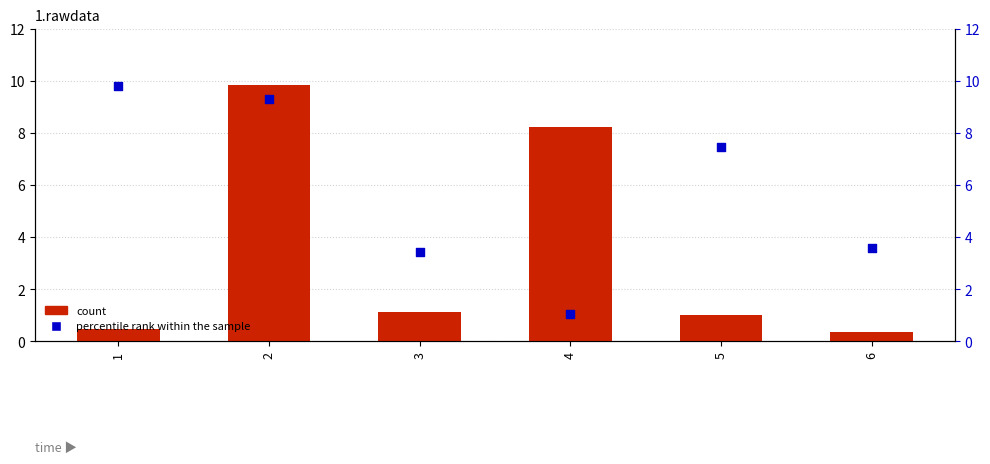

Which series contains the lowest Y value?

count